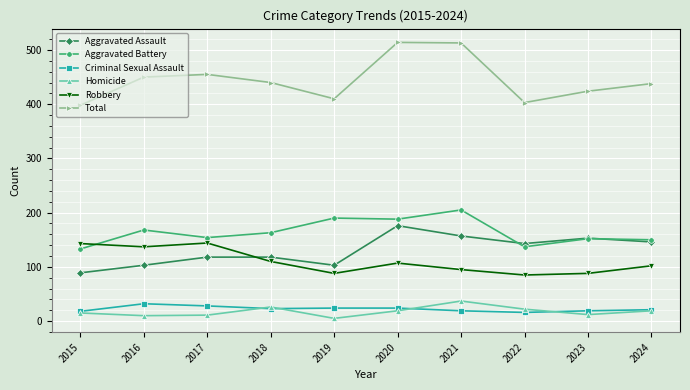

How many distinct data groups are displayed?

6